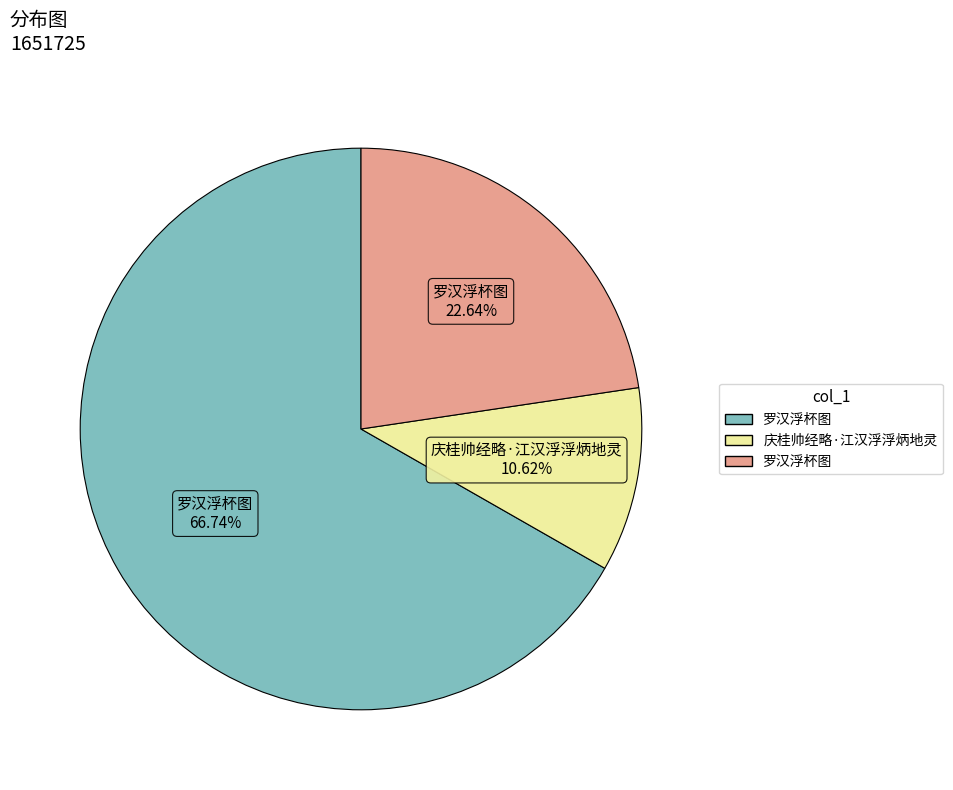

Does any single category account for the majority?

Yes